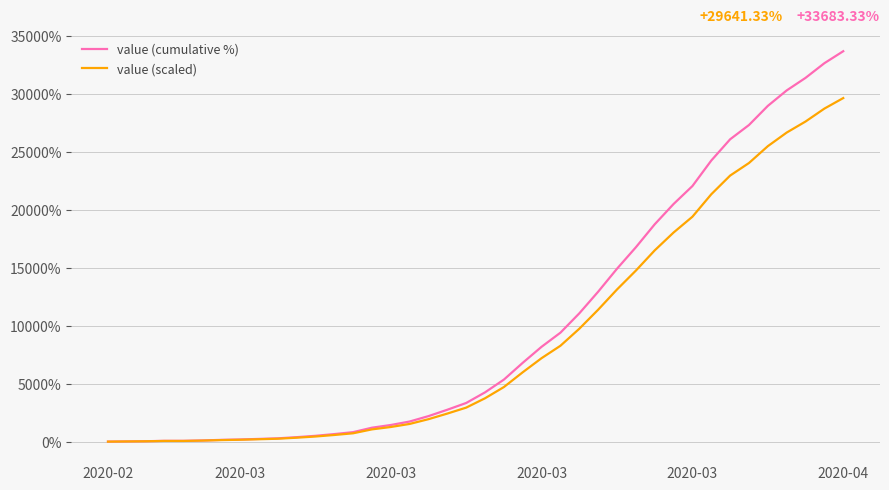

What is the maximum value for value (cumulative %)?

33683.3